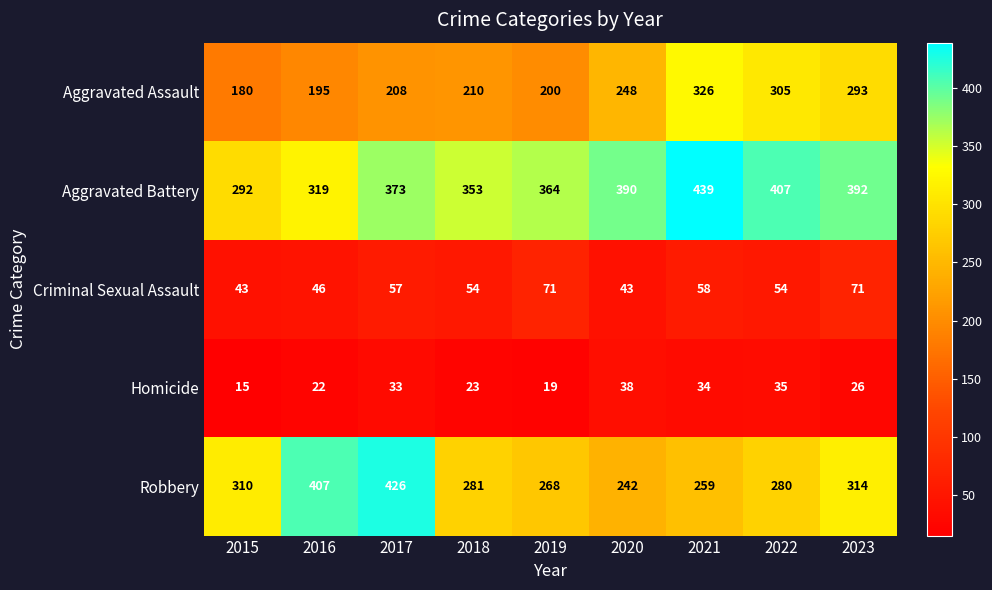

Rank the series by their maximum value, from lowest to highest.

Homicide, Criminal Sexual Assault, Aggravated Assault, Robbery, Aggravated Battery